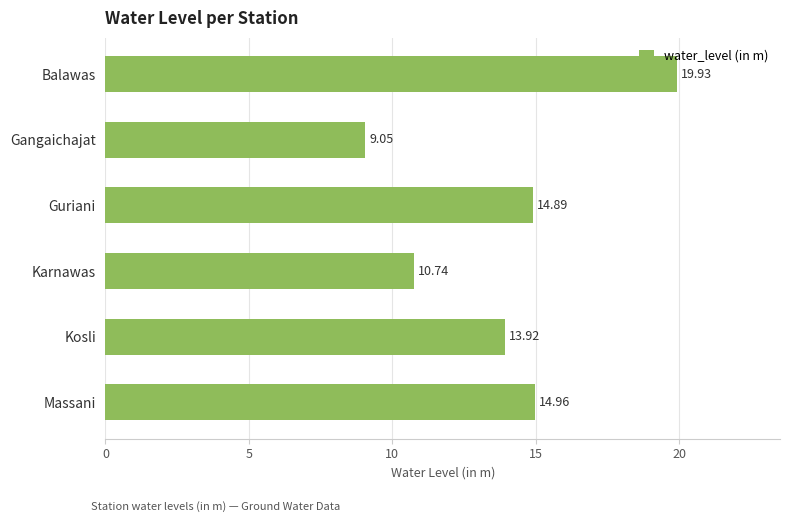

Are the bars grouped side by side (vs. stacked)?

No